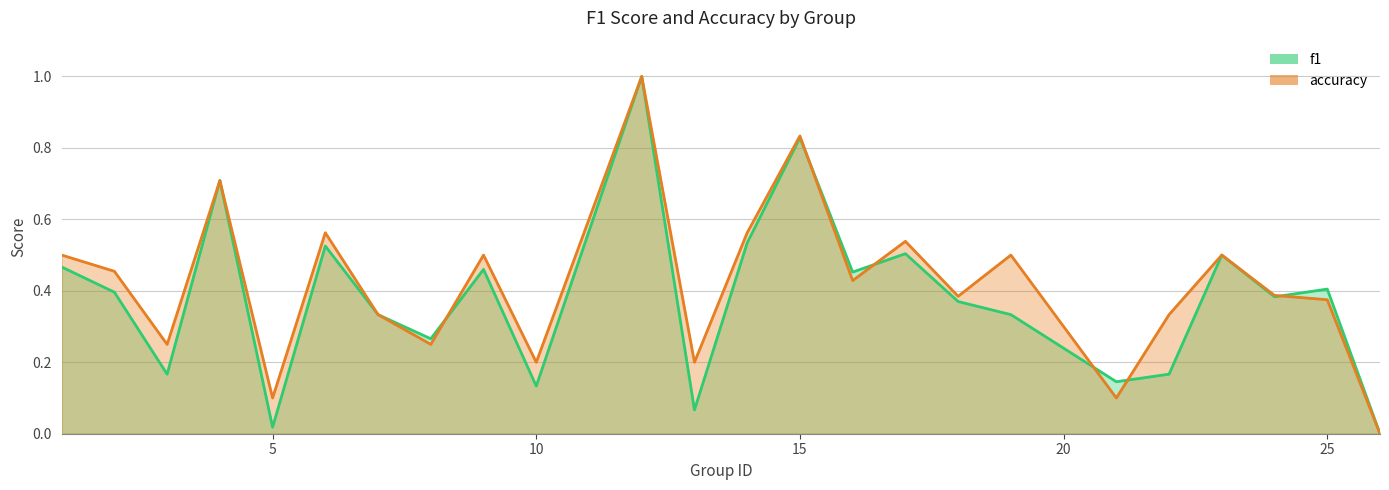

Count the accuracy values in the range 0 to 1.

24